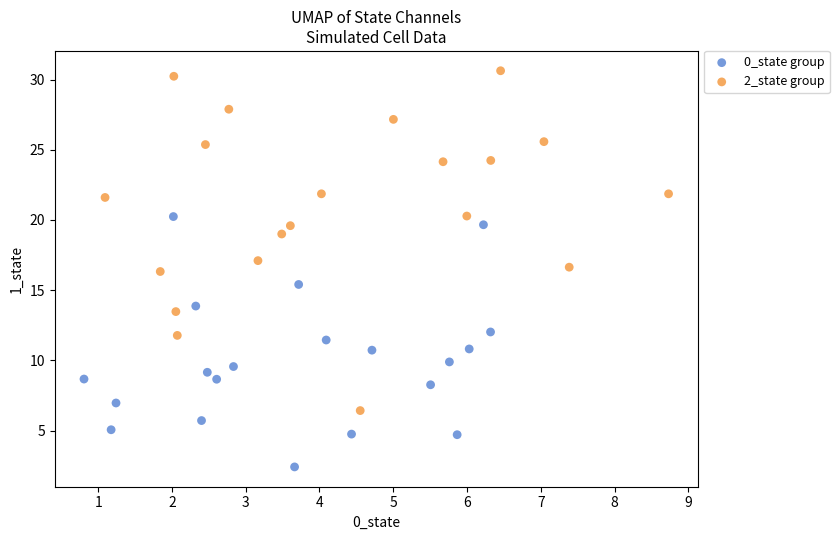

Which series contains the lowest Y value?

0_state group